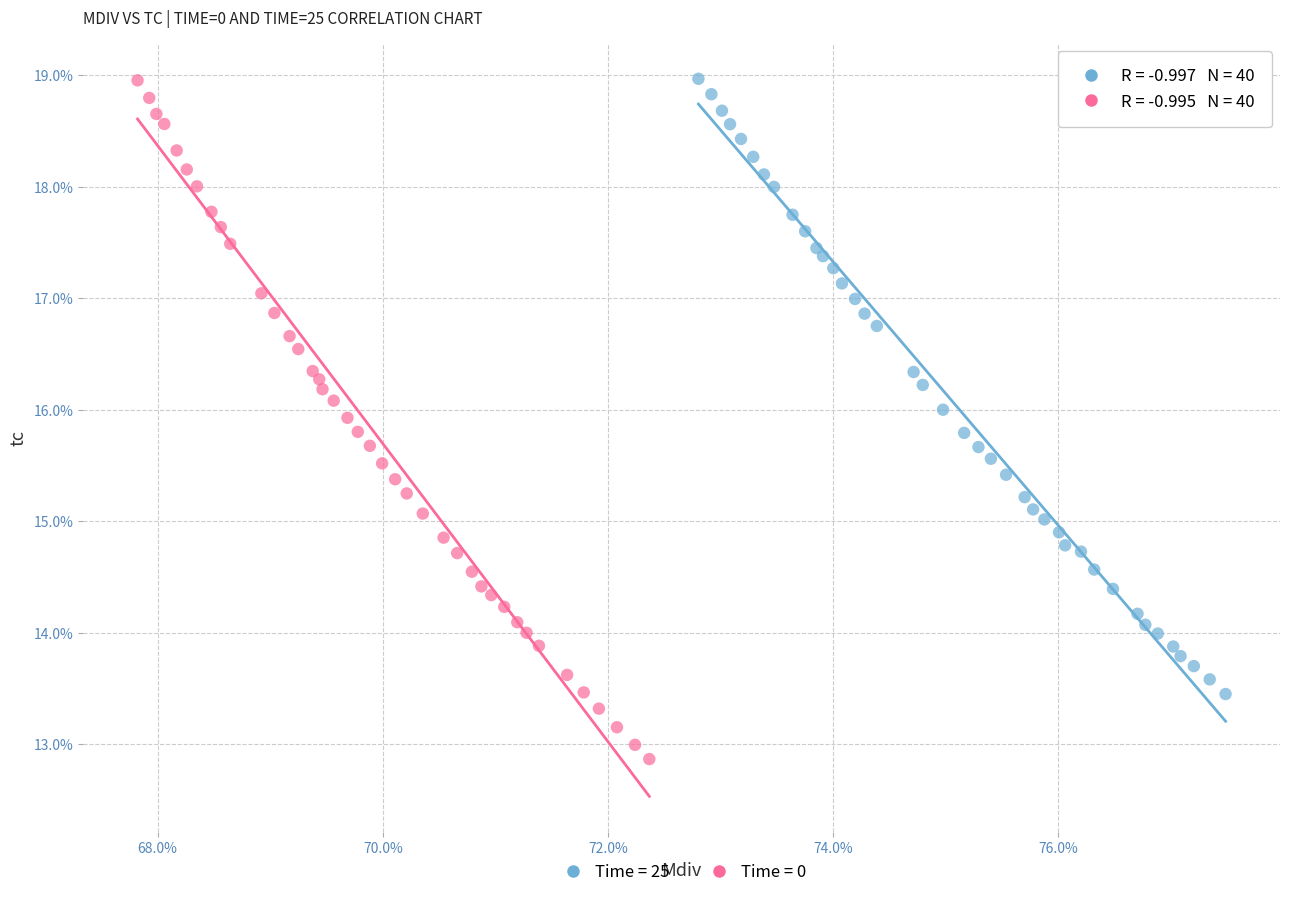

Which series contains the lowest Y value?

Time = 0